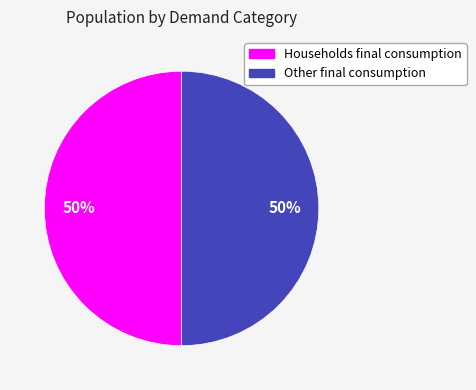

To the nearest percent, what is the average slice percentage?

50%